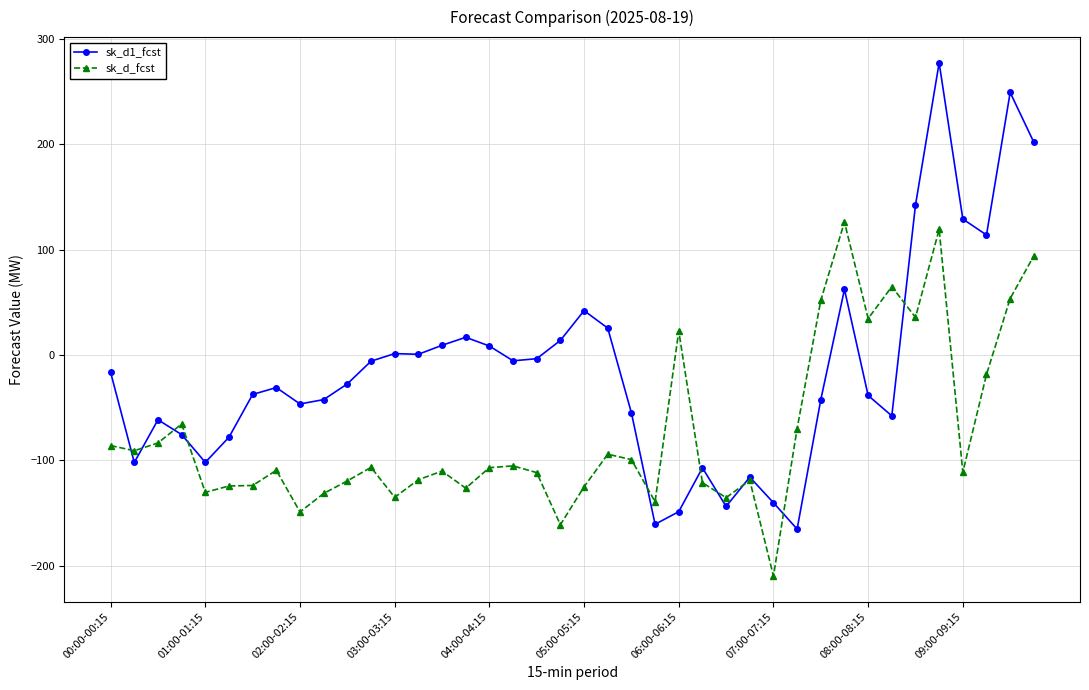

What is the highest value of the sk_d_fcst series?

126.4